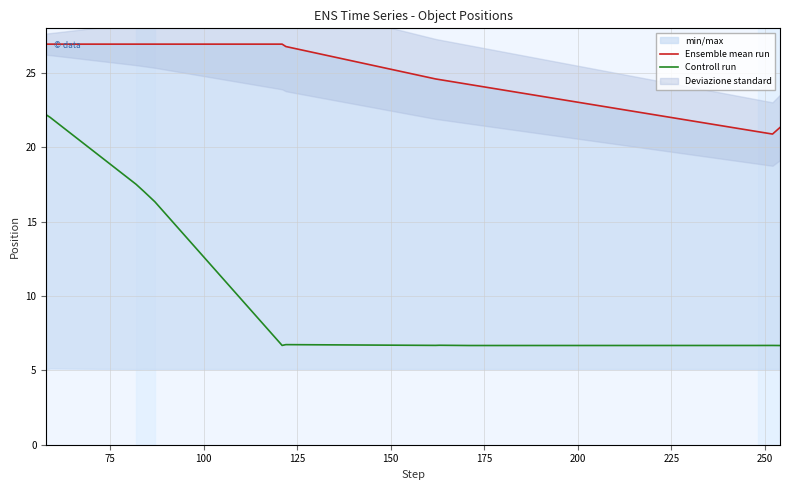

What is the minimum value for Controll run?

6.7